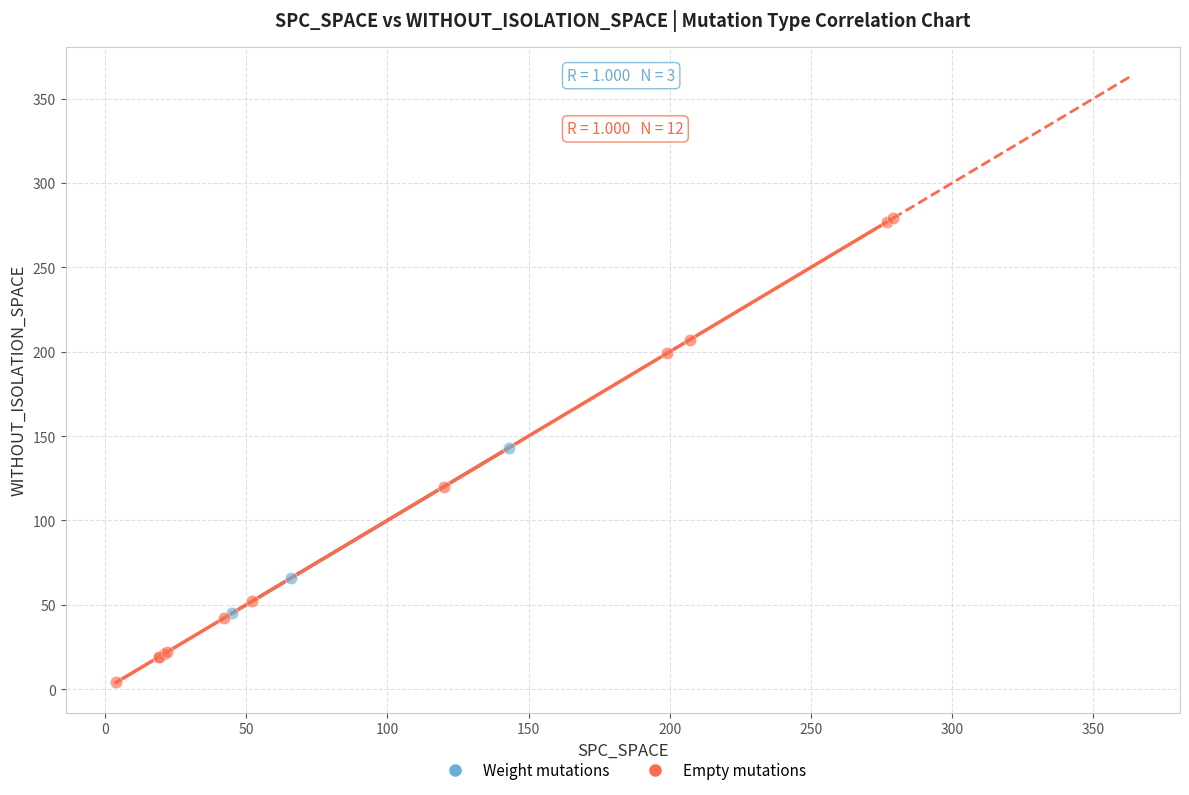

What are all the series names shown in the legend?

Weight mutations, Empty mutations